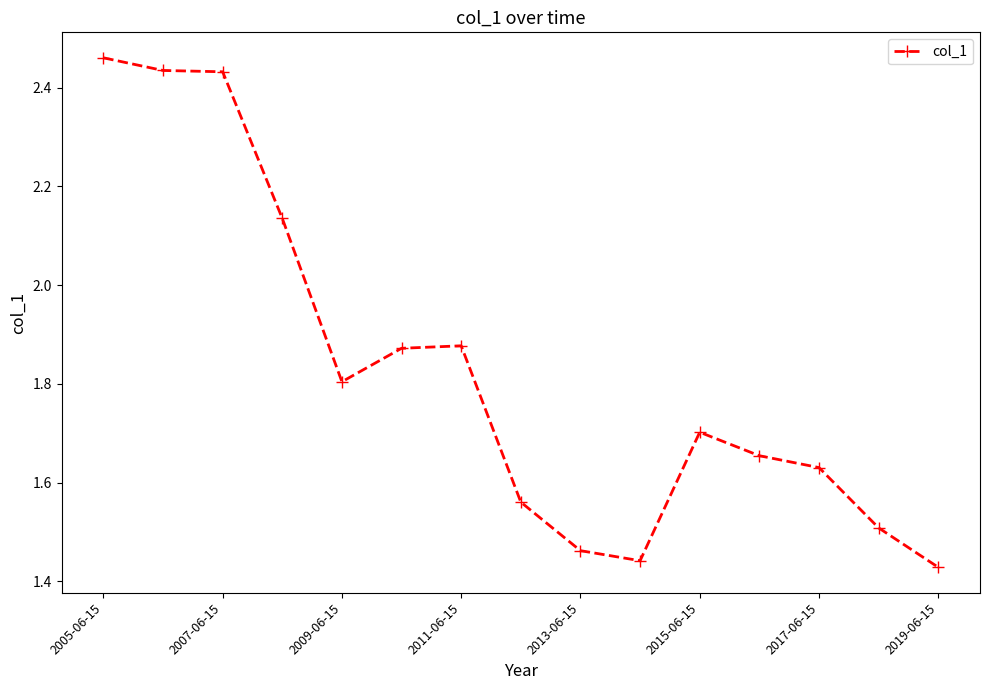

What is the difference between the maximum and minimum values?

1.0